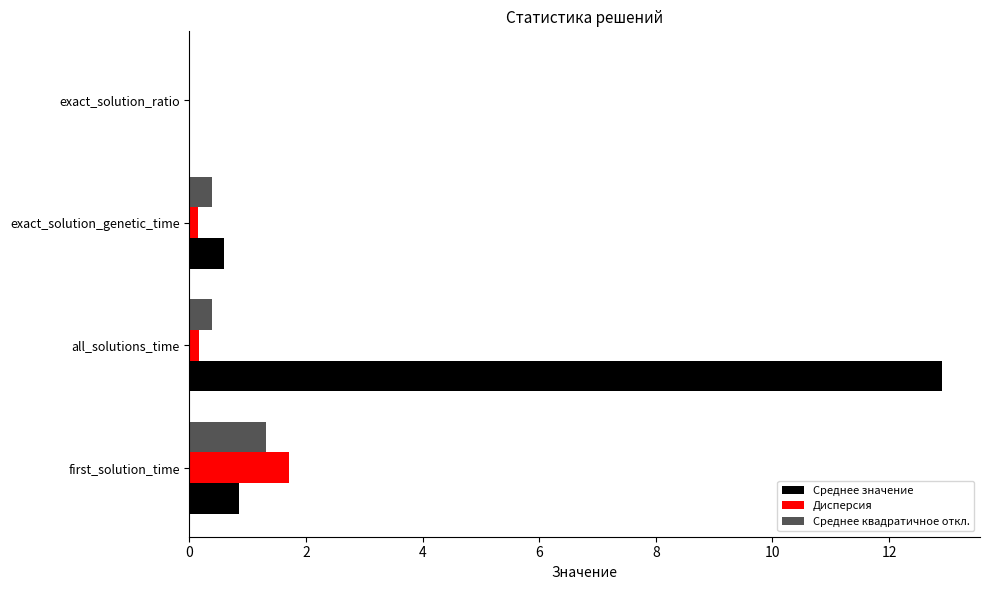

What is the maximum value shown in the chart?

12.9